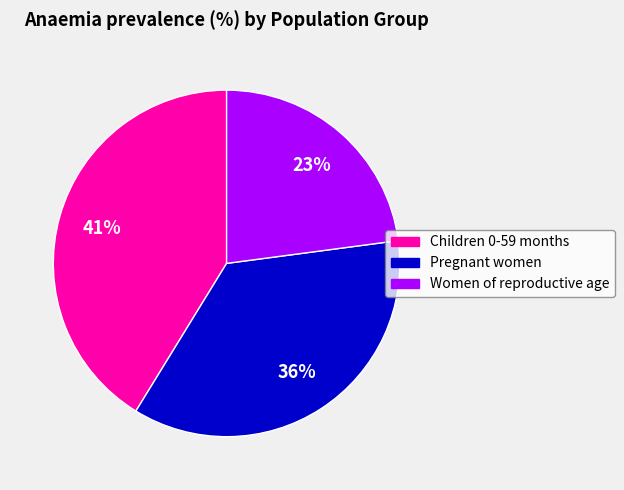

Which category has the smallest portion of the pie?

Women of reproductive age